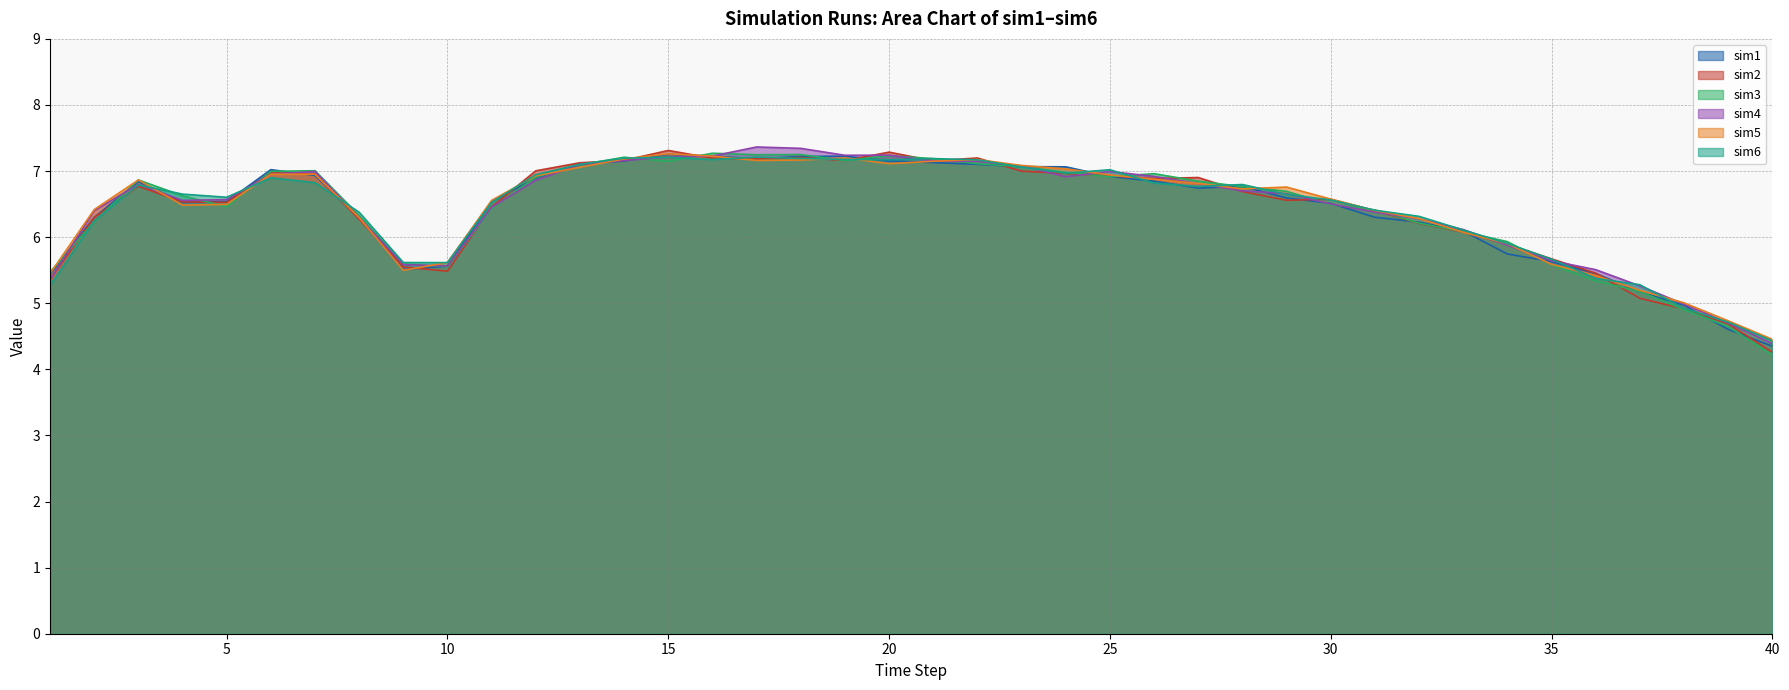

What is the value of the sim1 point at the 17th from the left?

7.2